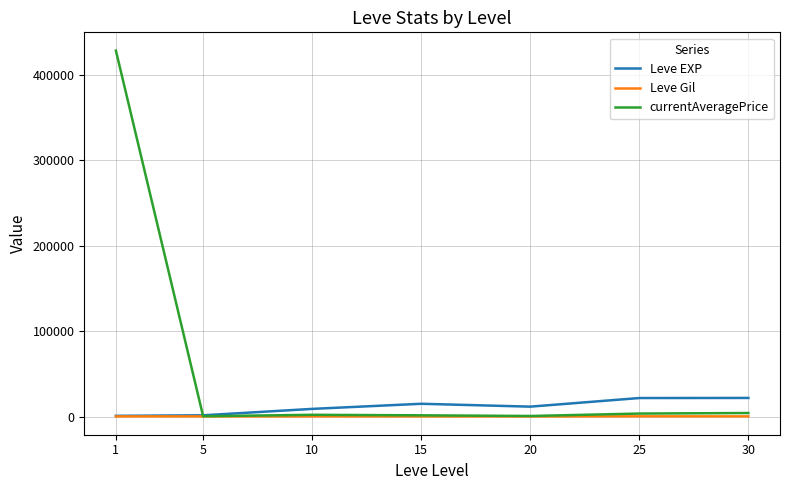

Which series has the largest range (max minus min)?

currentAveragePrice